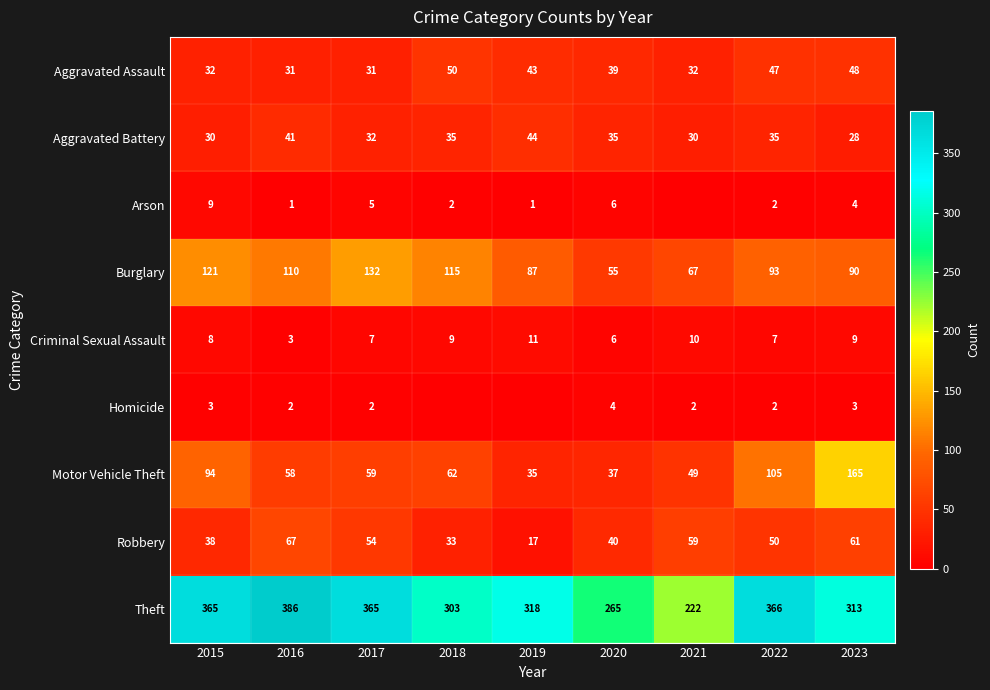

What is the difference between the Aggravated Assault values at 2016 and 2022?

16